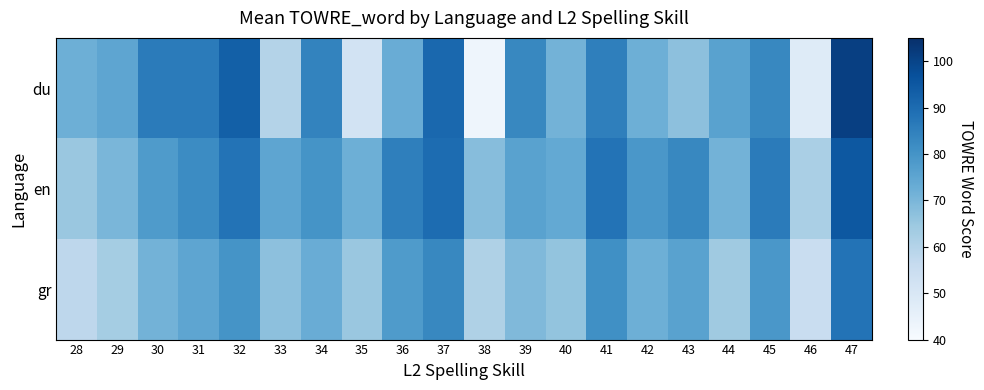

At which category is the sum across all series the highest?

47